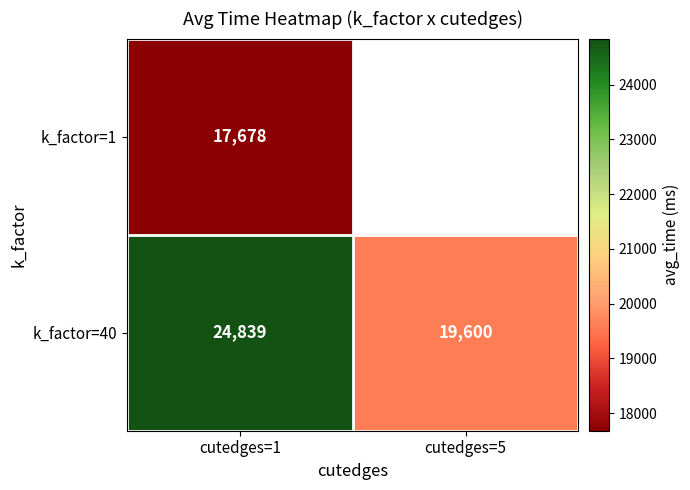

List the labels in order of k_factor=40 value, largest first.

cutedges=1, cutedges=5